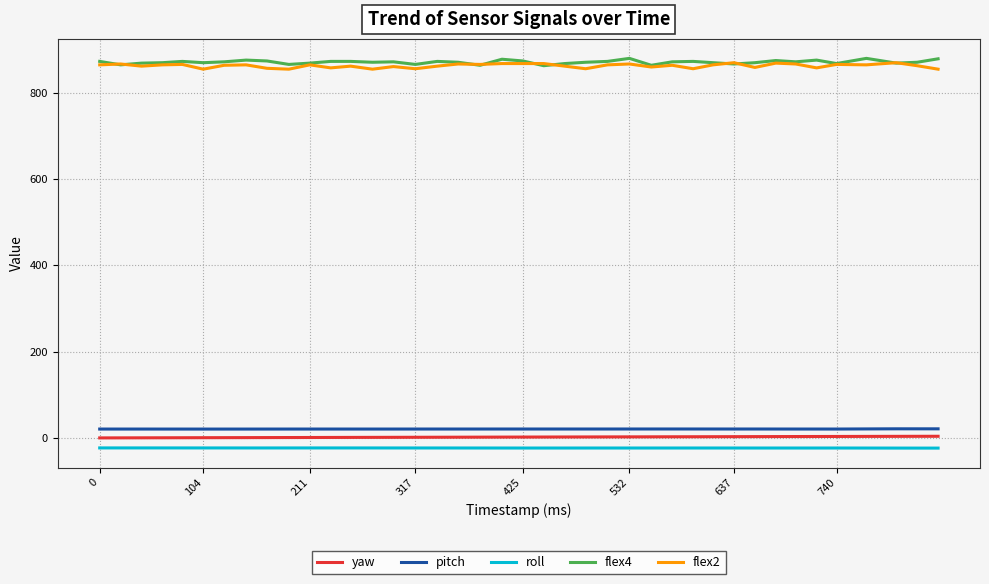

What is the smallest value displayed?

-22.8